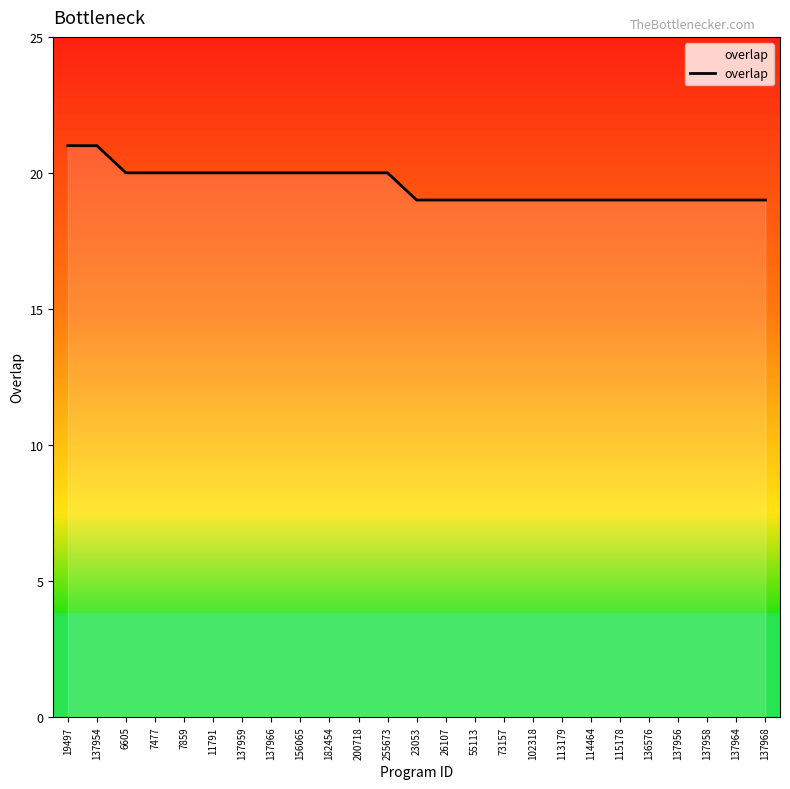

True or false: the data shows 19 at 114464.

True